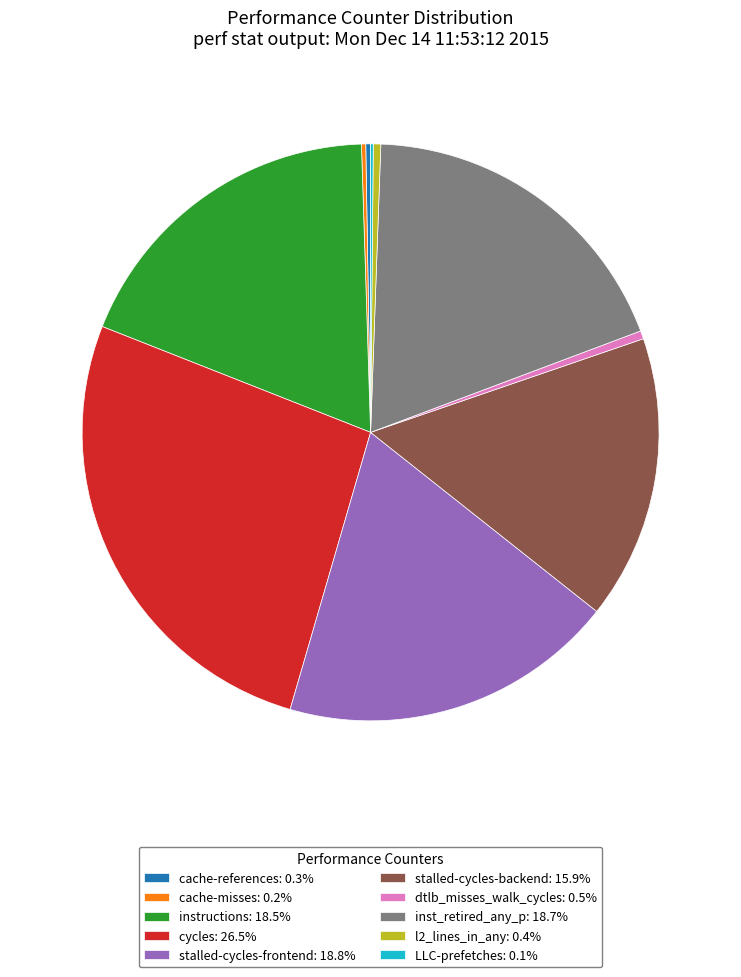

What is the ratio of the value at stalled-cycles-backend: 15.9% to the value at instructions: 18.5%?

0.9